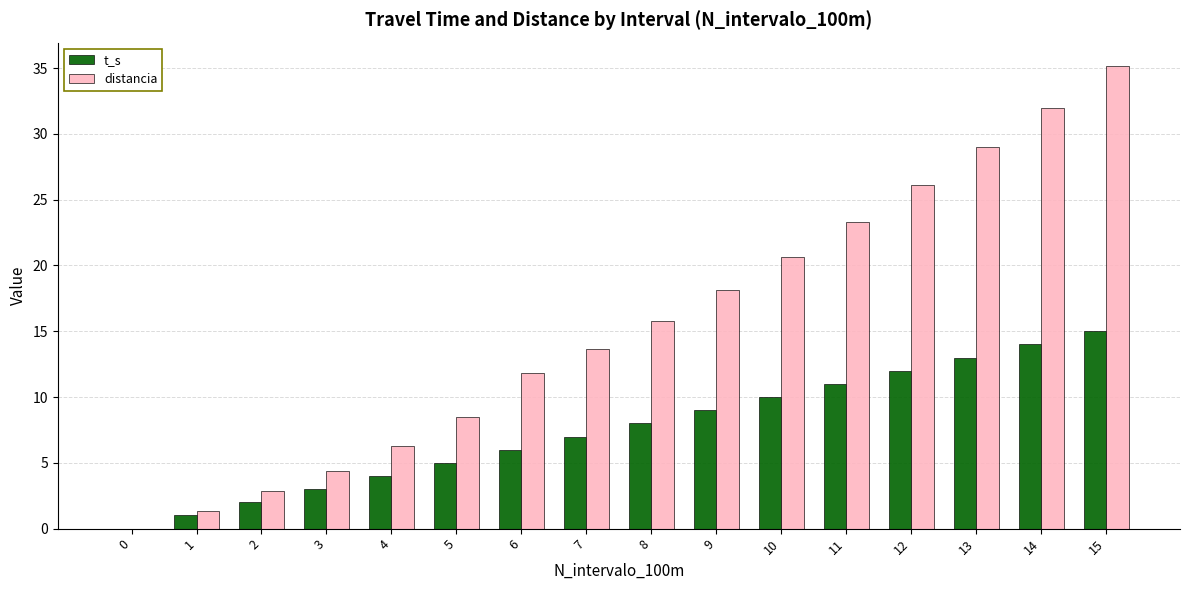

Which category has the highest value in the t_s series?

15